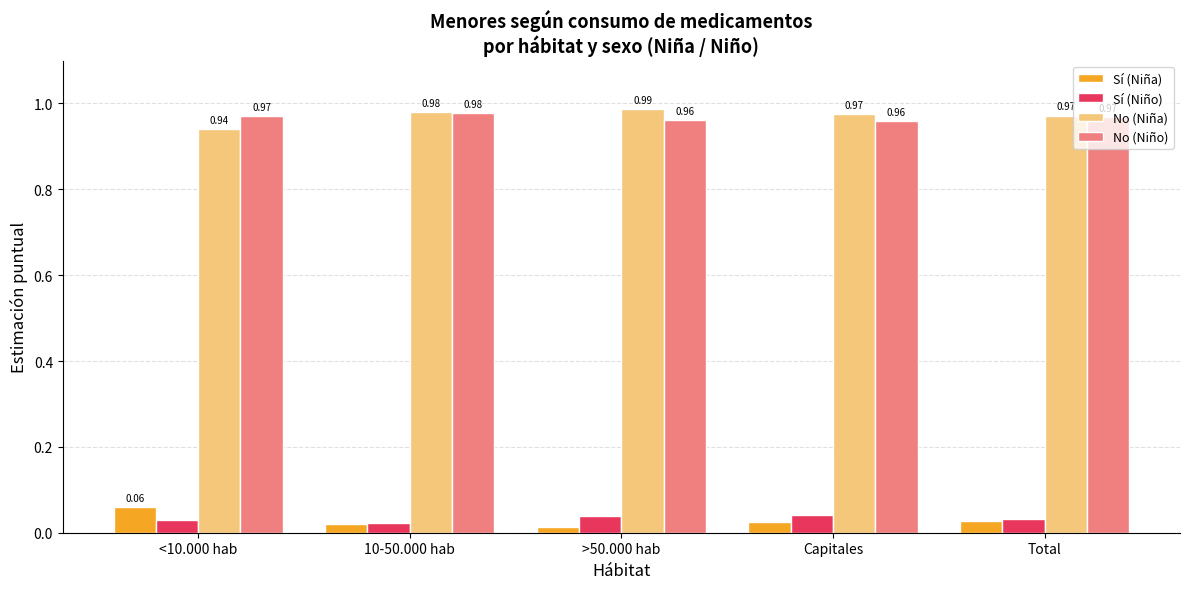

What is the total value across all series at 10-50.000 hab?

2.0